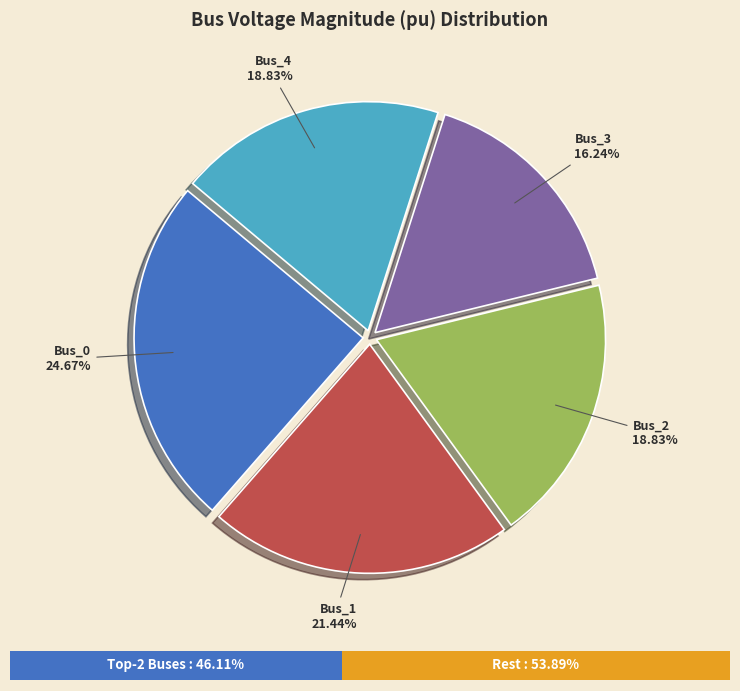

True or false: Bus_2 accounts for 30% of the total.

False